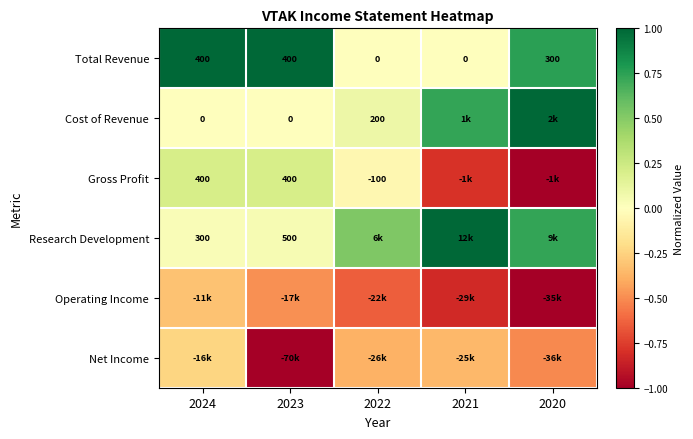

At how many categories does at least one series exceed 0?

5